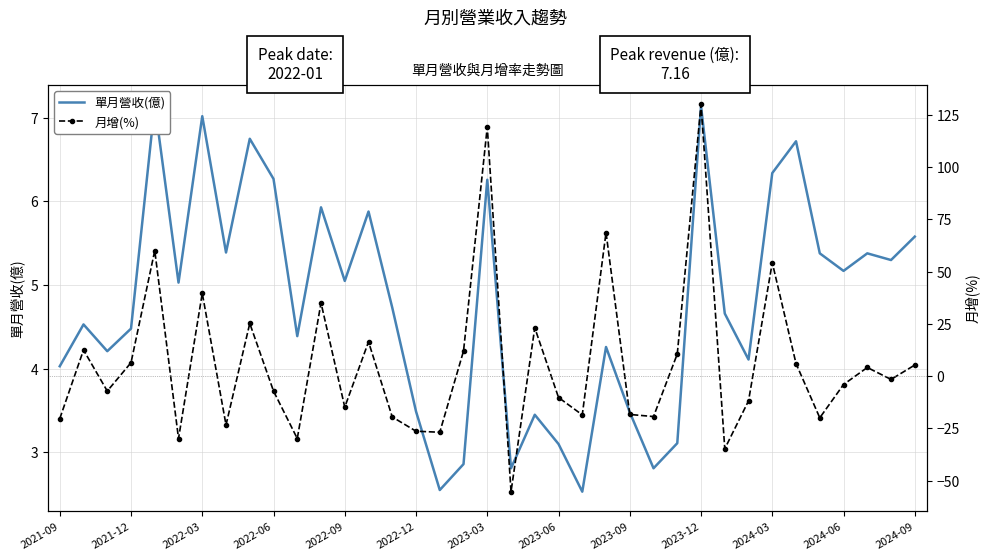

What position from the left is 2023-09?

25